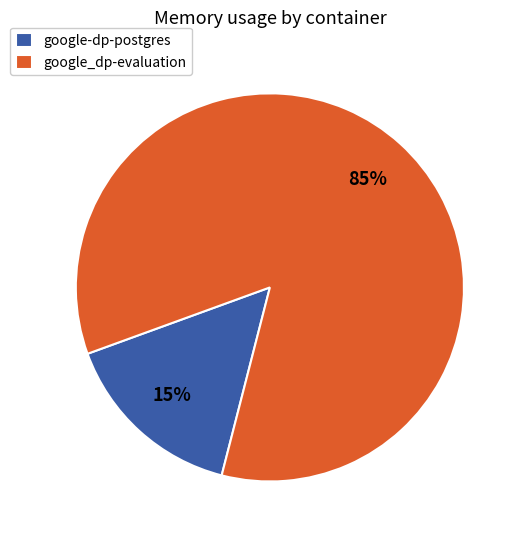

Which slice is the smallest?

google-dp-postgres